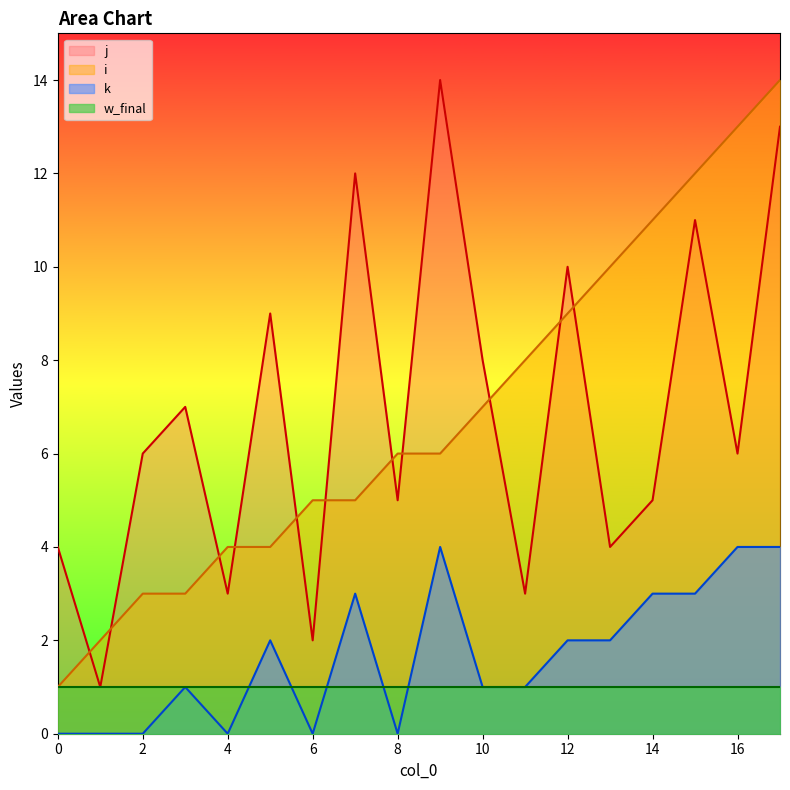

What is the difference between the maximum and minimum values in the k series?

4